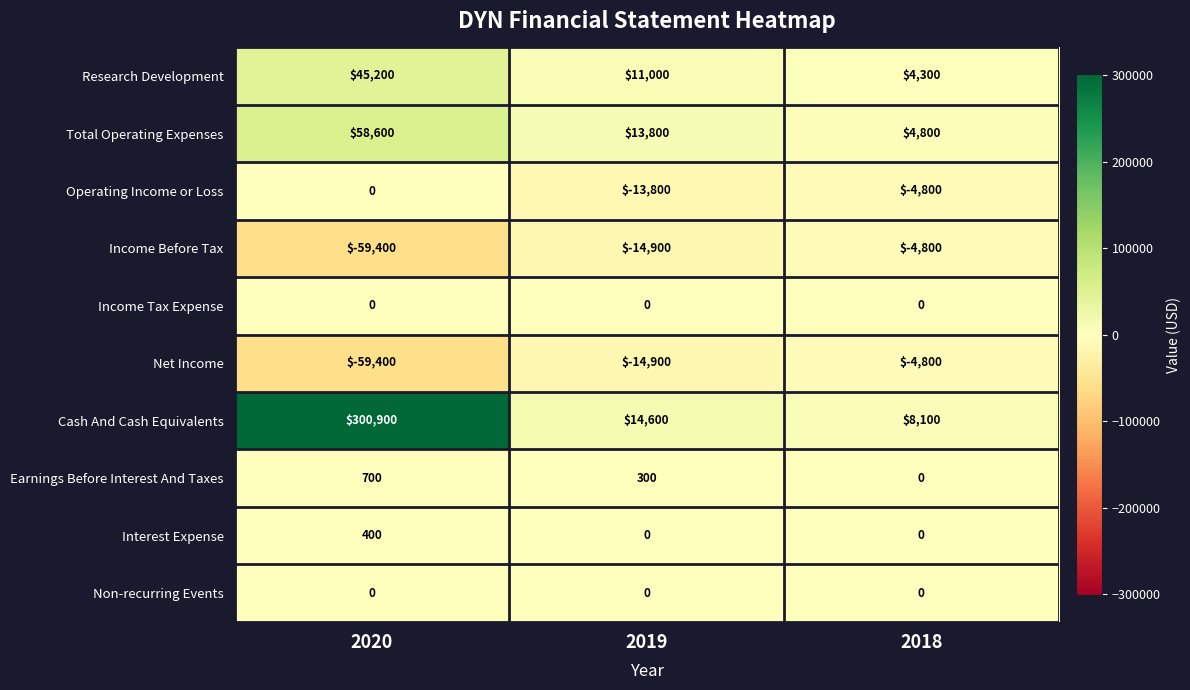

Rank the categories by Total Operating Expenses value from lowest to highest.

2018, 2019, 2020